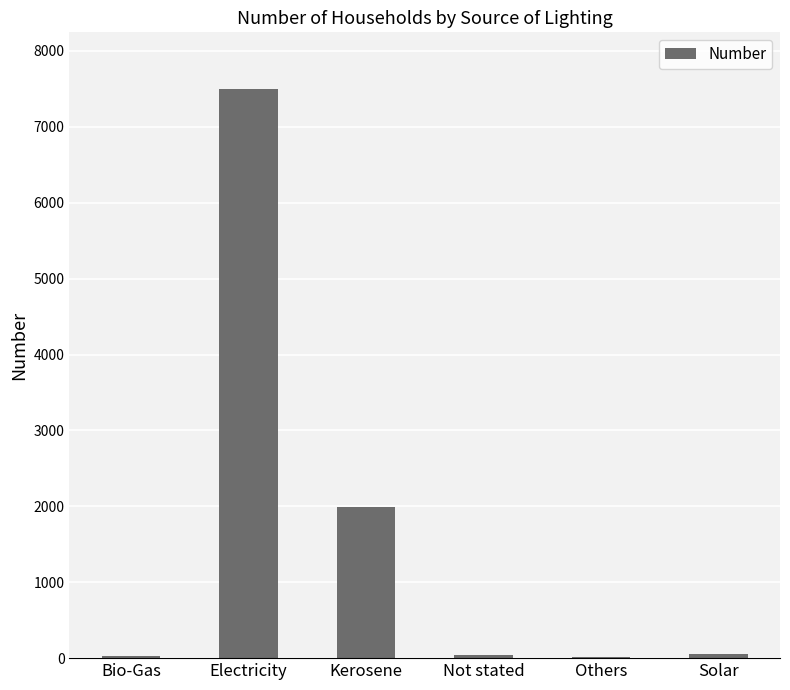

At which category does the chart reach its peak across all series?

Electricity